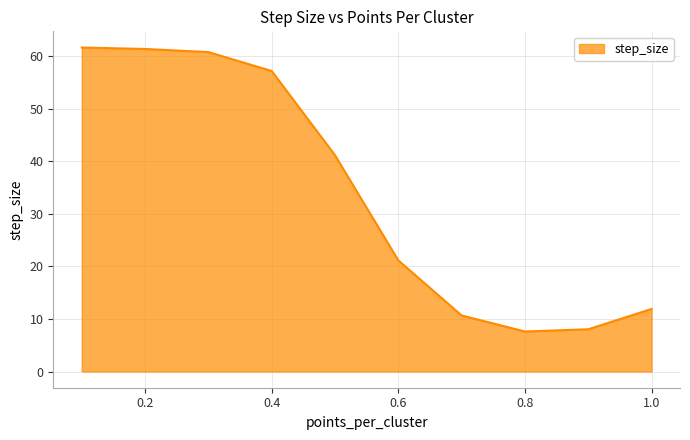

How many distinct data groups are displayed?

1